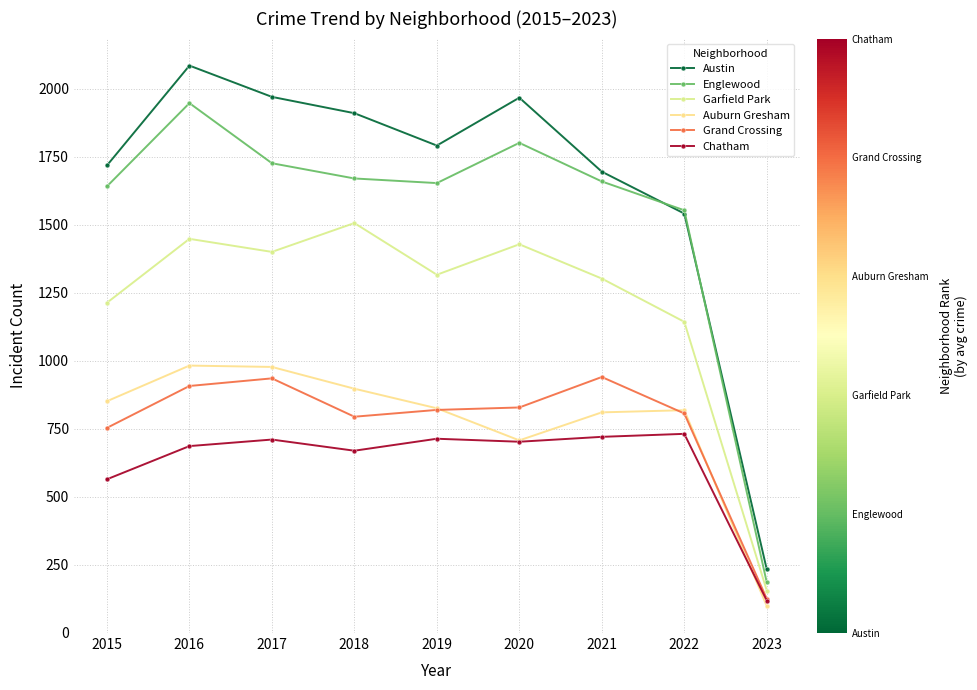

Is the value of Garfield Park at 2019 greater than the value of Chatham at 2015?

Yes